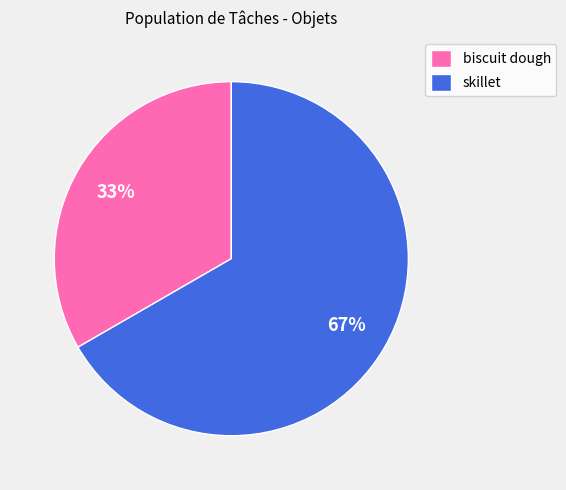

Between skillet and biscuit dough, which is larger?

skillet